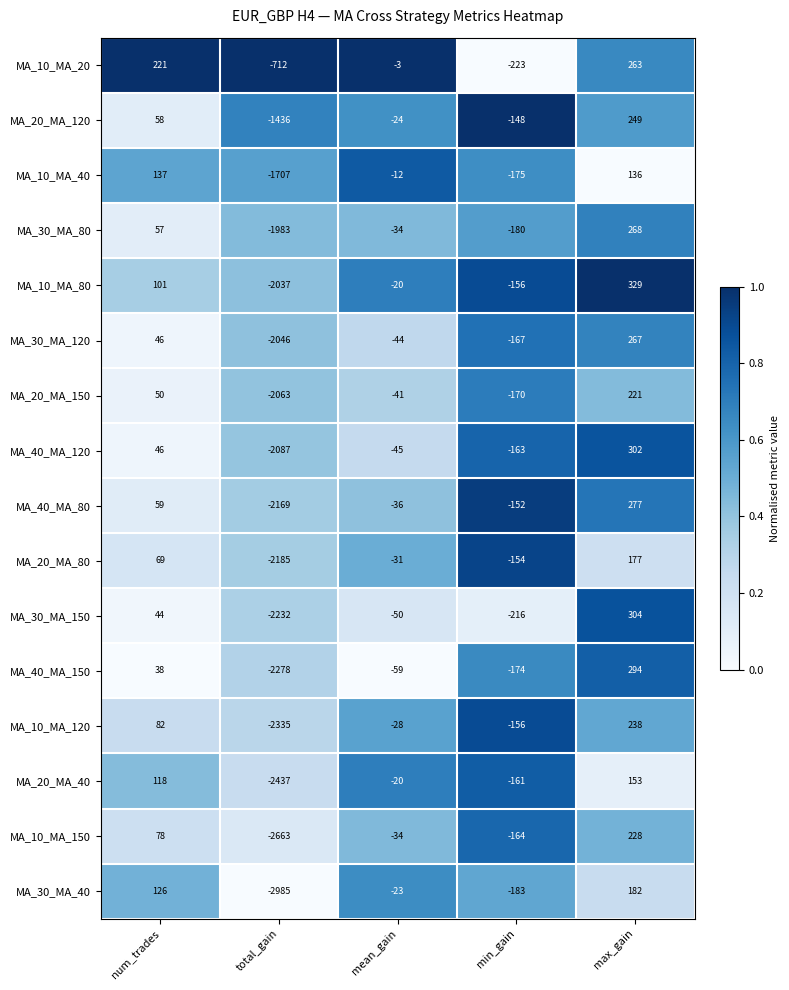

True or false: MA_30_MA_120 has a value of 267 at max_gain.

True